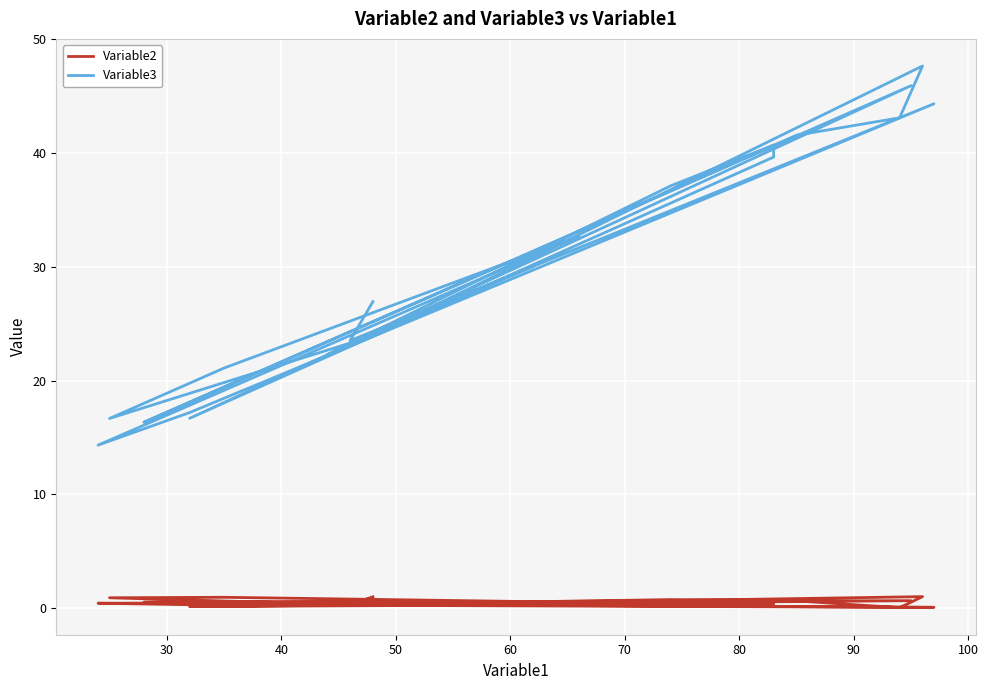

Count the number of data series in this chart.

2